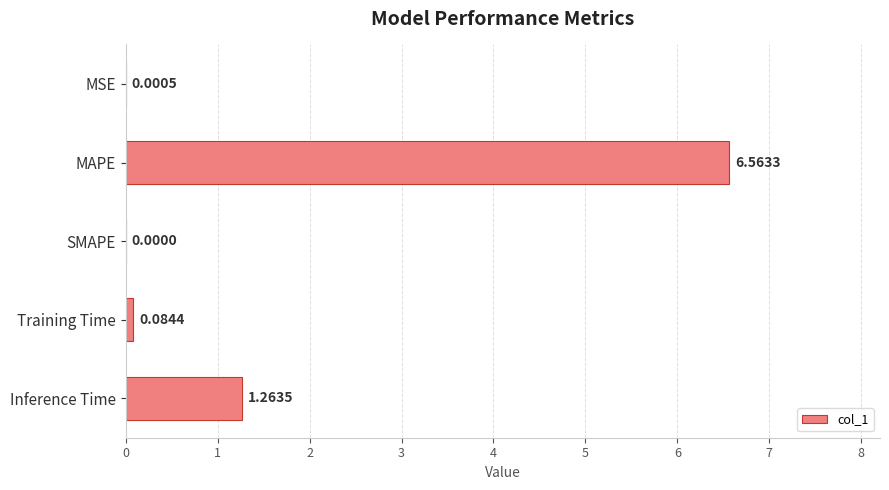

At which label is the value closest to 3?

Inference Time